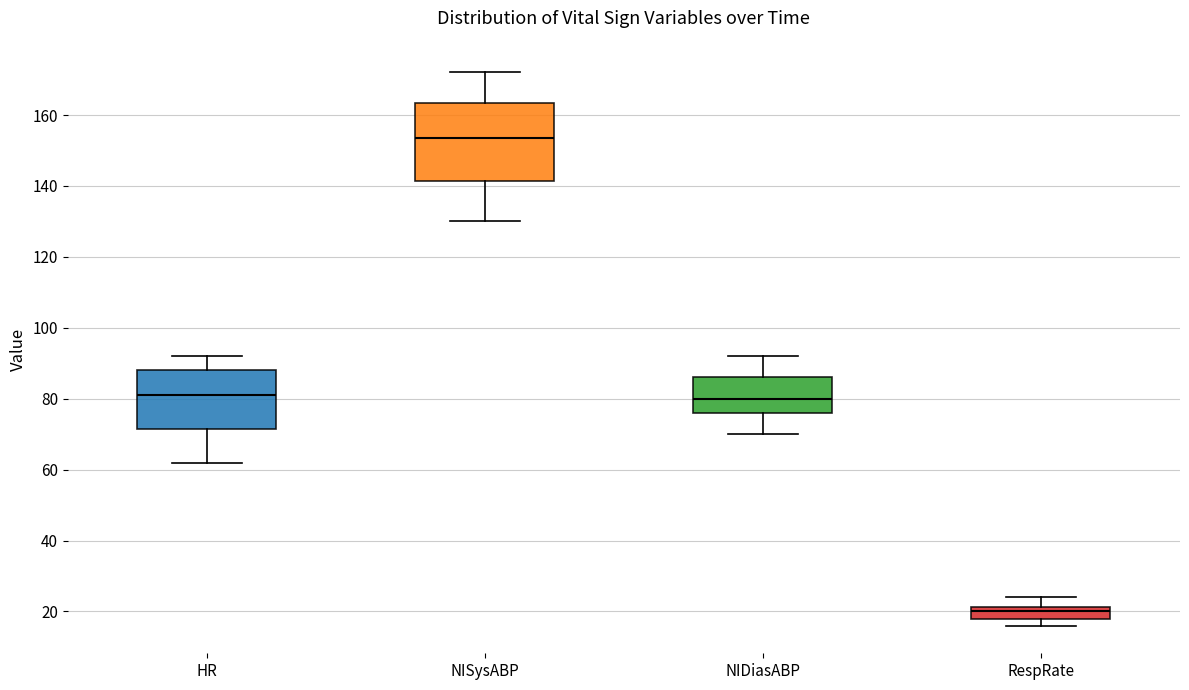

Which box's median line is the lowest?

RespRate